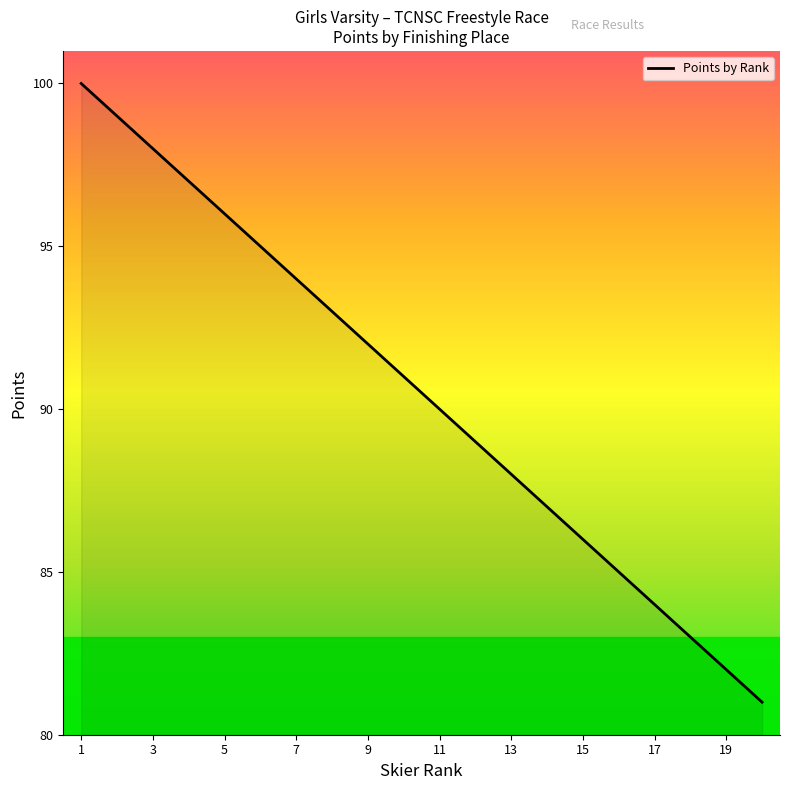

What is the sum of all values?

1810